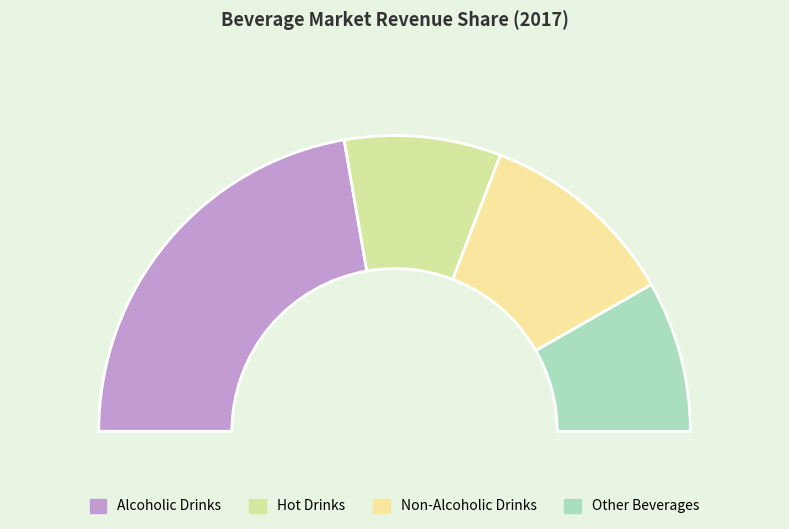

What is the largest slice in the pie chart?

Alcoholic Drinks